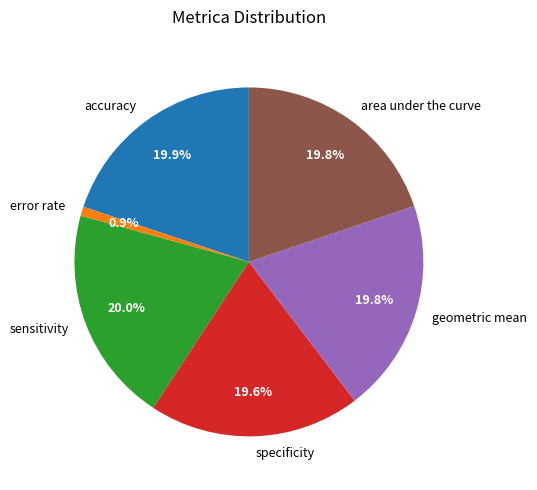

Which category has the smallest portion of the pie?

error rate